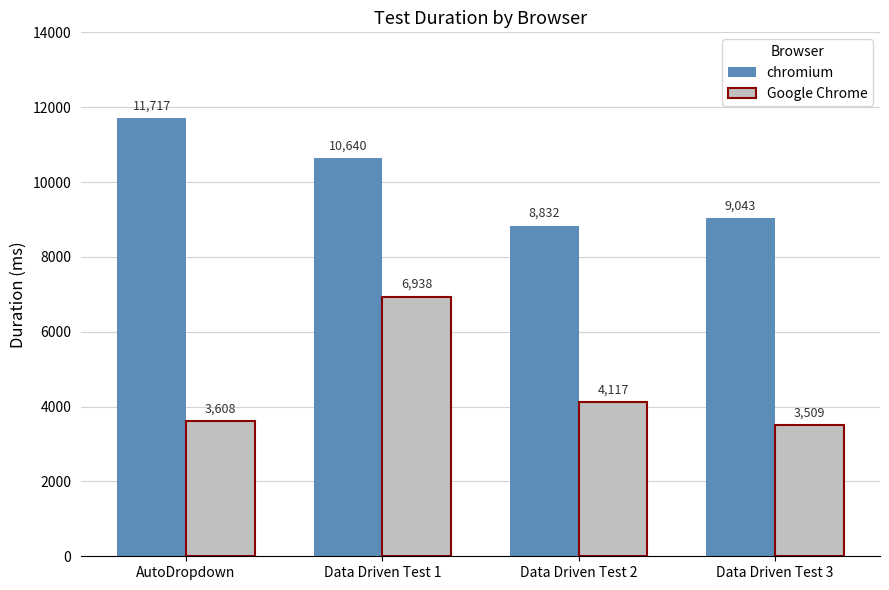

Reading left to right, transcribe all the data shown in this chart.

chromium: 11717	10640	8832	9043
Google Chrome: 3608	6938	4117	3509